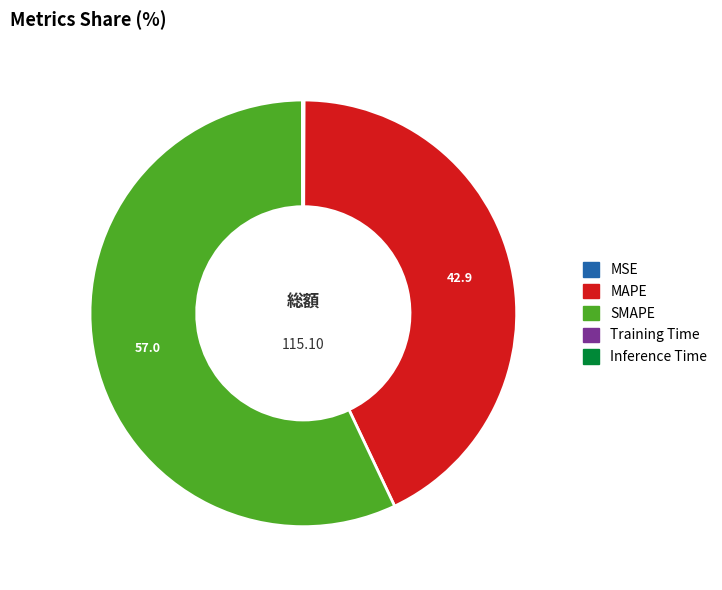

What is the largest slice in the pie chart?

SMAPE